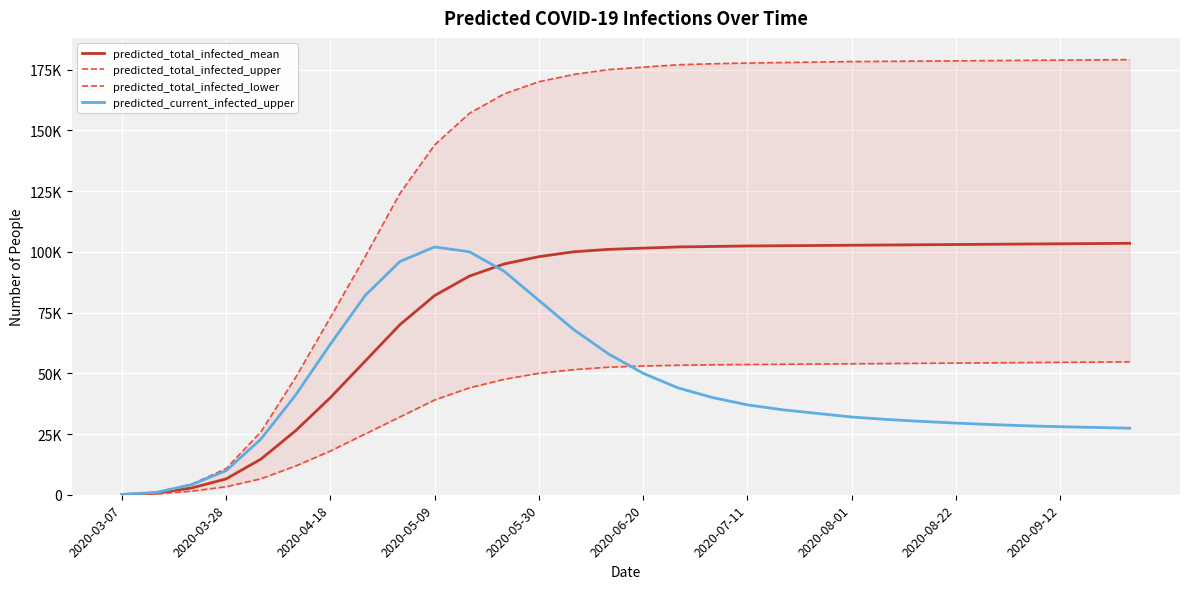

What position from the left is 2020-06-20?

6